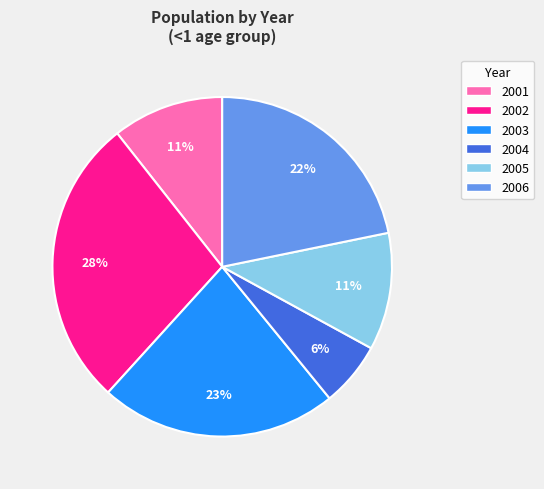

What is the smallest slice in the pie chart?

2004